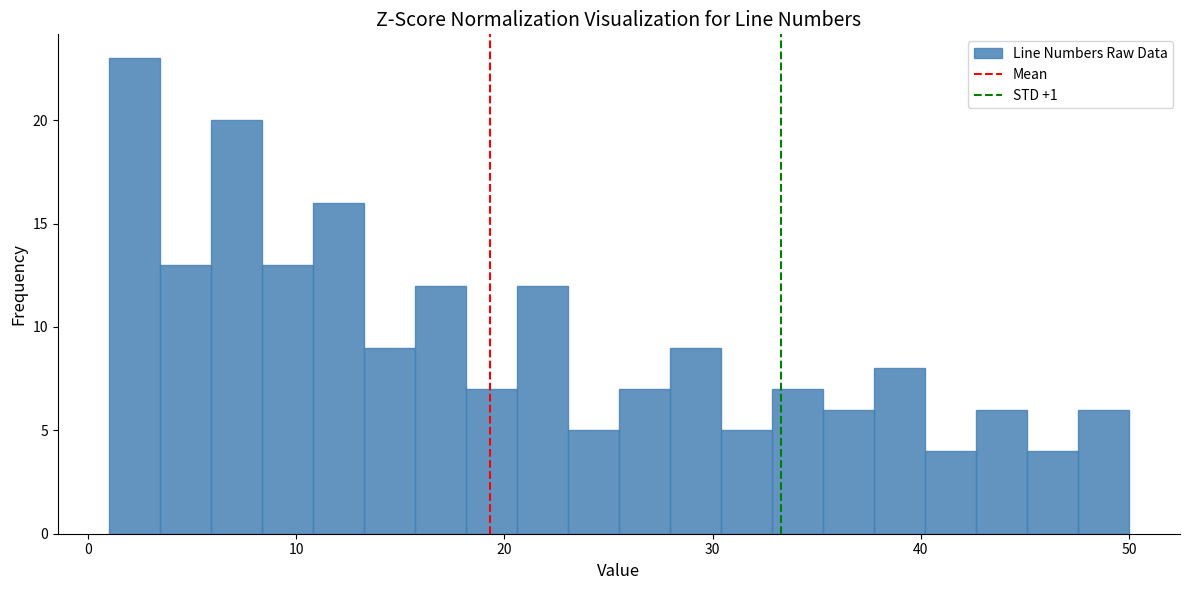

Around what value on the x-axis is the tallest bar? Give the approximate position of its centre, as read against the axis.

2